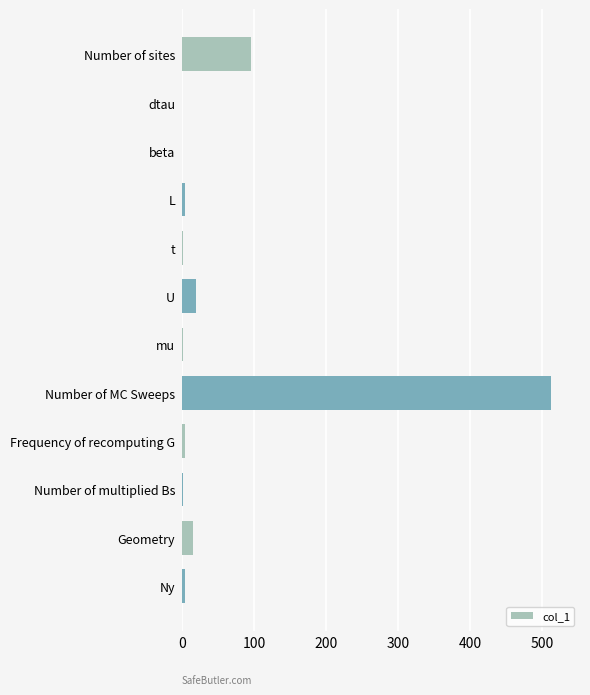

How many data points does each series have?

12